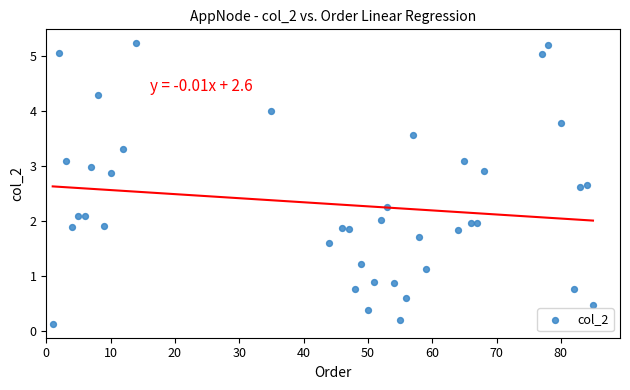

What is the range of Y values (max minus min)?

5.1